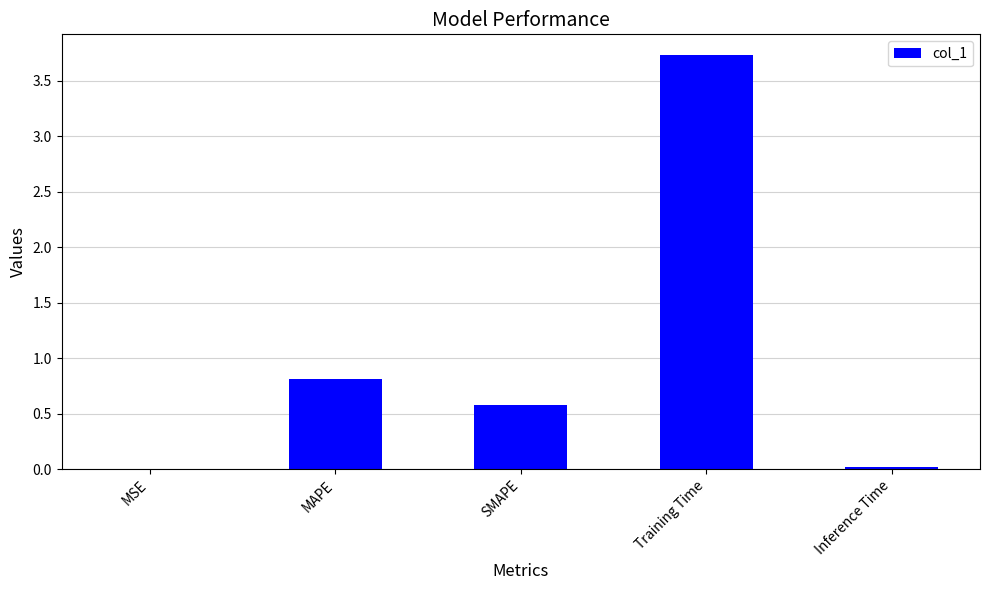

Which has a higher value, SMAPE or Inference Time?

SMAPE